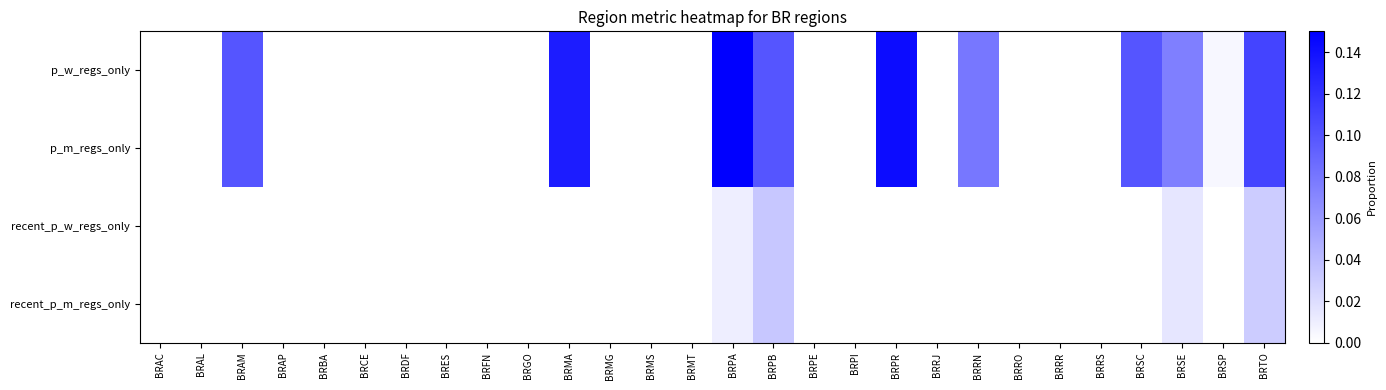

What is the spread (max minus min) of values at BRMA?

0.1